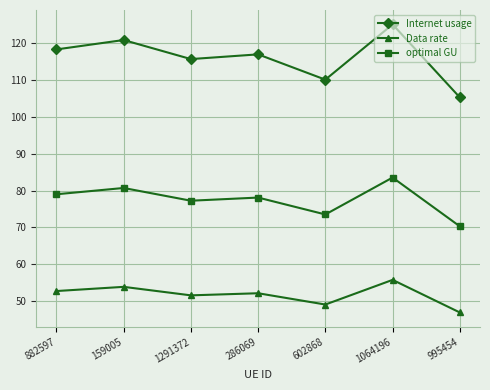

What is the label of the 3rd point from the left?

1291372